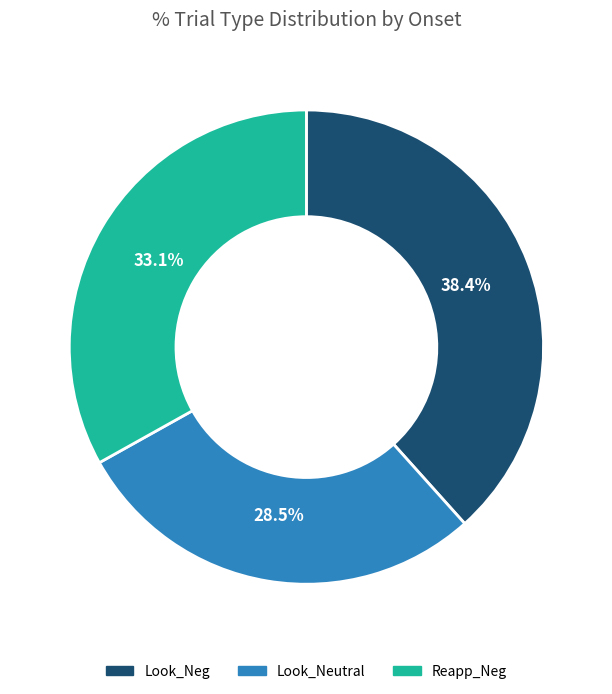

What is the ratio of the value at Look_Neg to the value at Reapp_Neg?

1.2